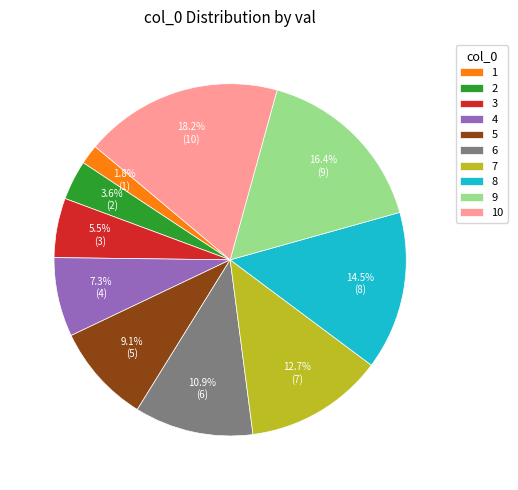

Is there a majority slice in this chart?

No